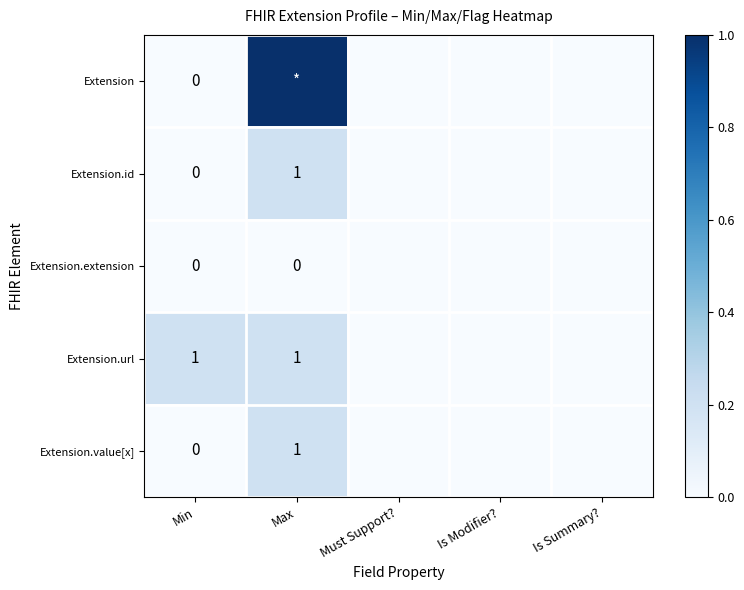

True or false: Extension.id has a value of 1 at Max.

True